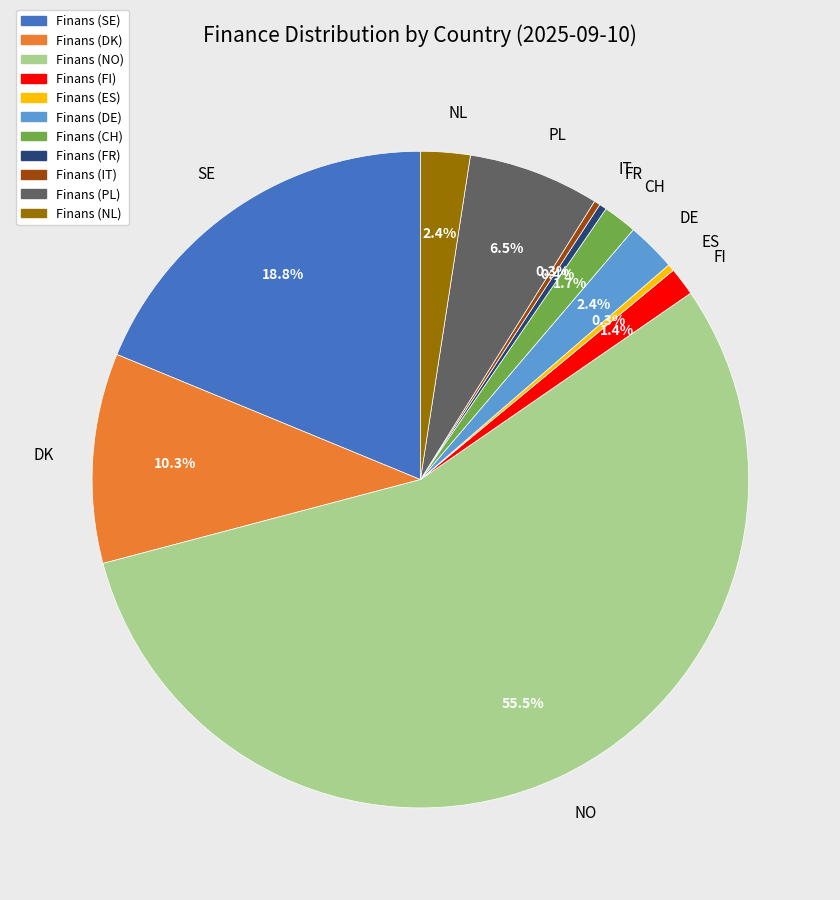

Which slice represents more than half of the pie?

NO